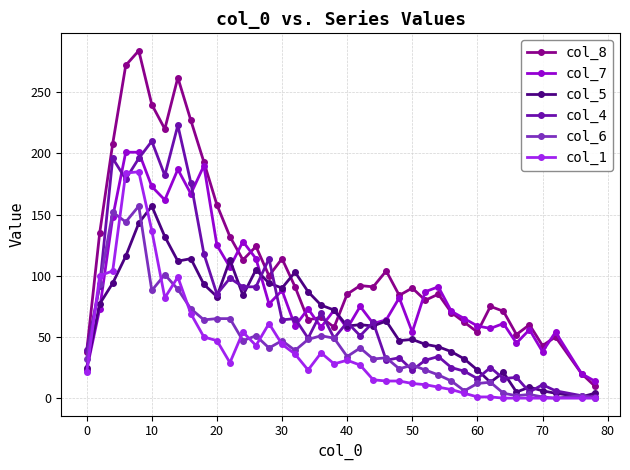

What are all the series names shown in the legend?

col_8, col_7, col_5, col_4, col_6, col_1